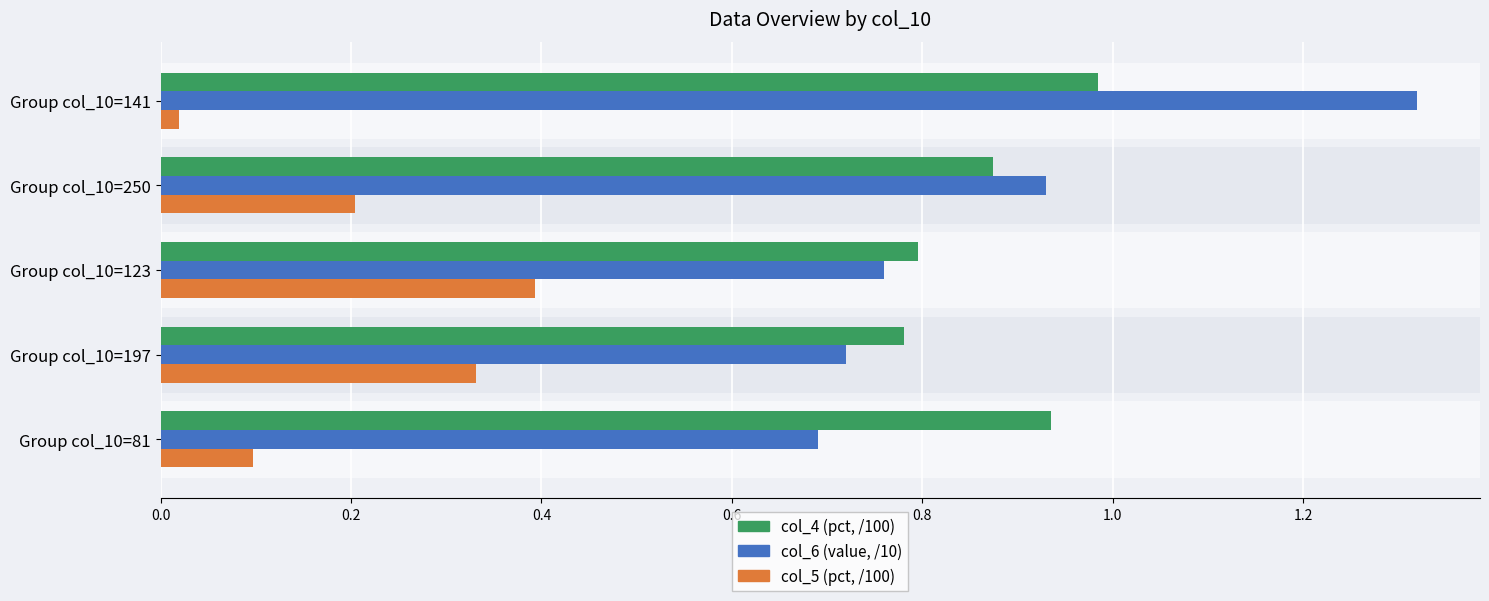

At which category is the sum across all series the highest?

Group col_10=141